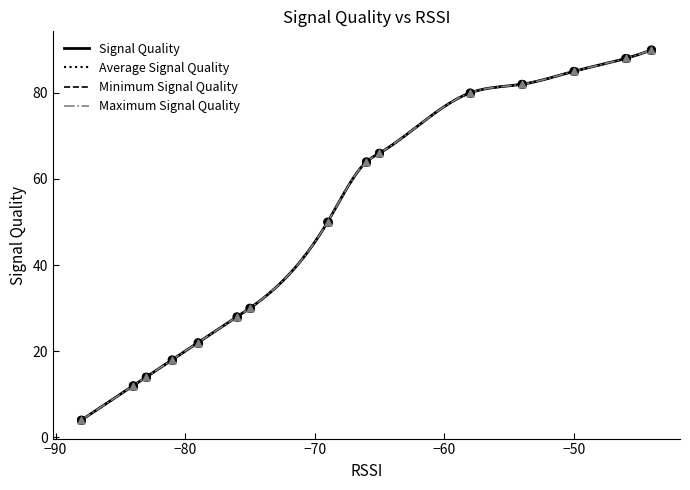

Which series reaches the minimum Y coordinate?

Signal Quality